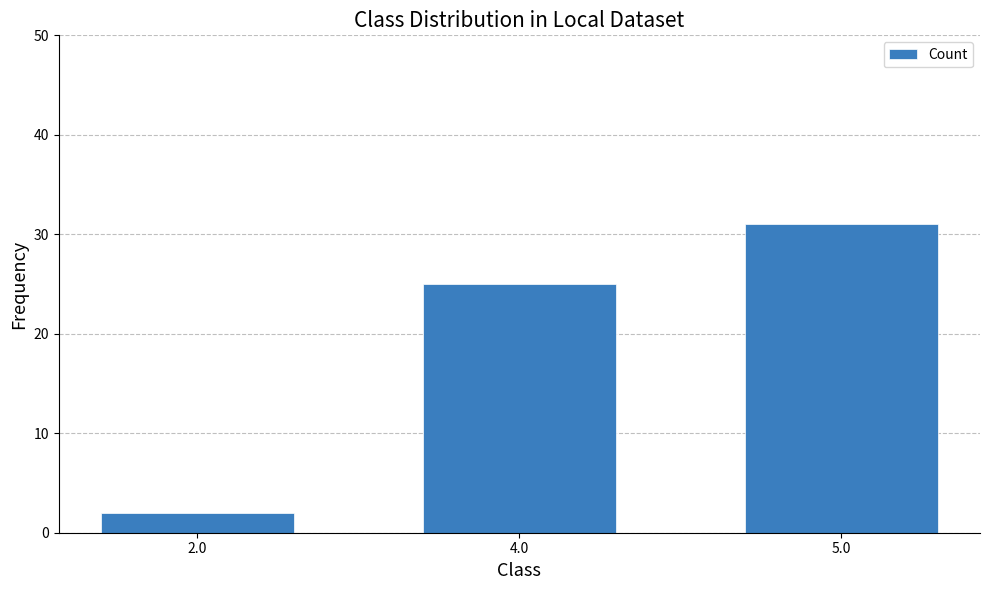

What is the average value?

19